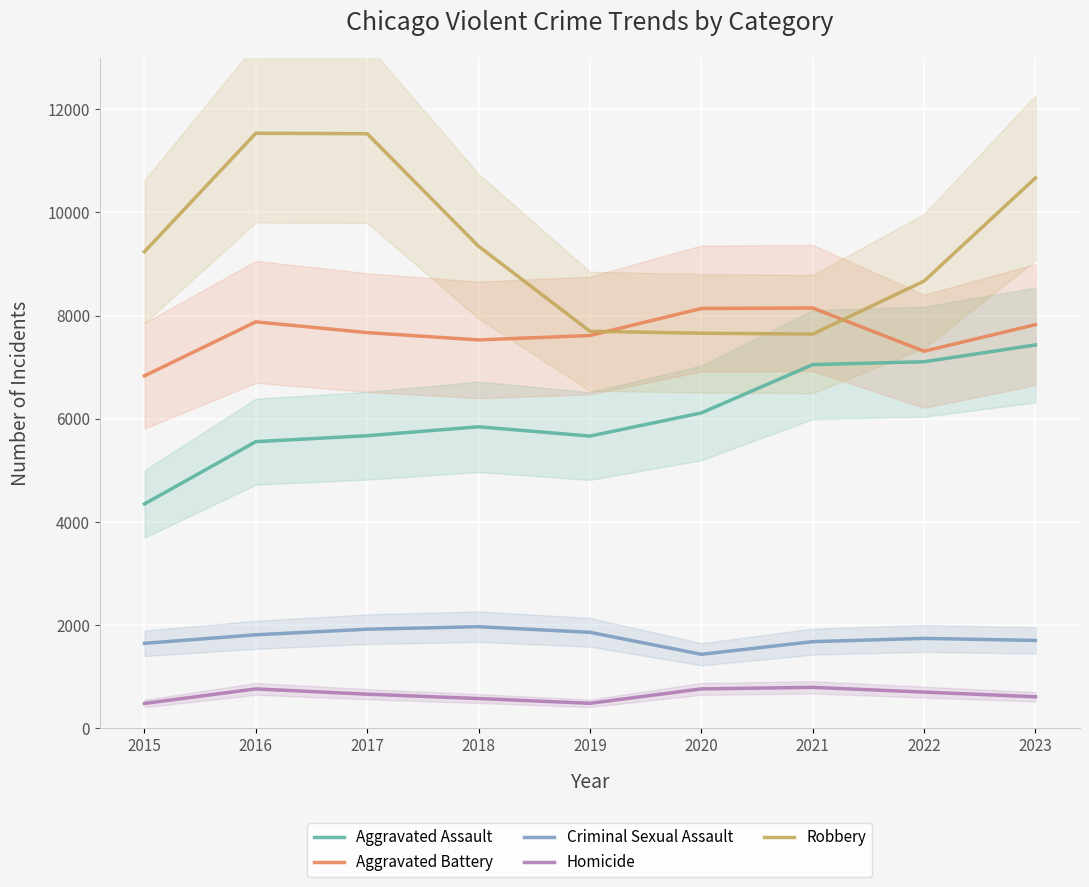

Does the chart display data point markers on the line(s)?

No